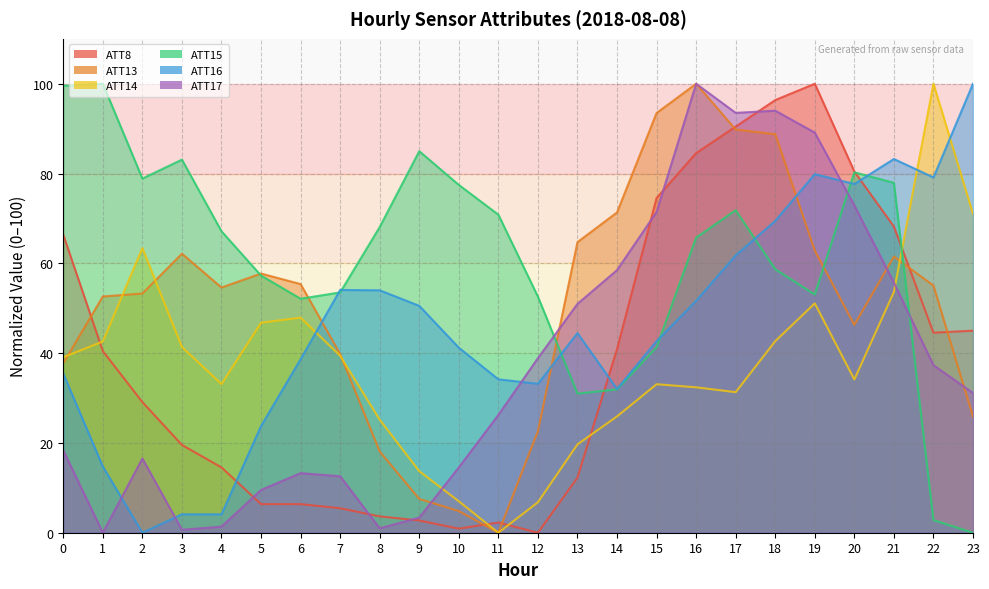

True or false: ATT15 has a value of 107.7 at 8.

False